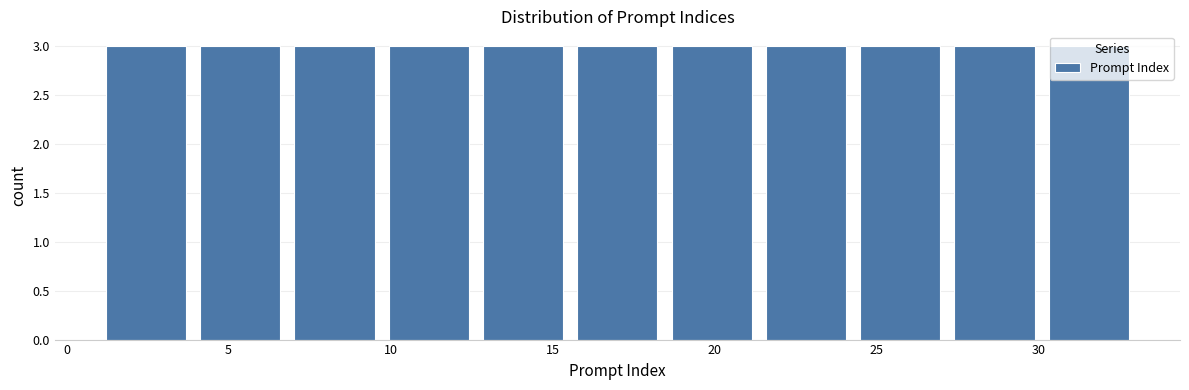

What is the height of the bar covering 27.0 to 30.0 on the x-axis? Neither the bar edges nor the heights are printed on the chart, so give them approximately, as read against the axes.

3